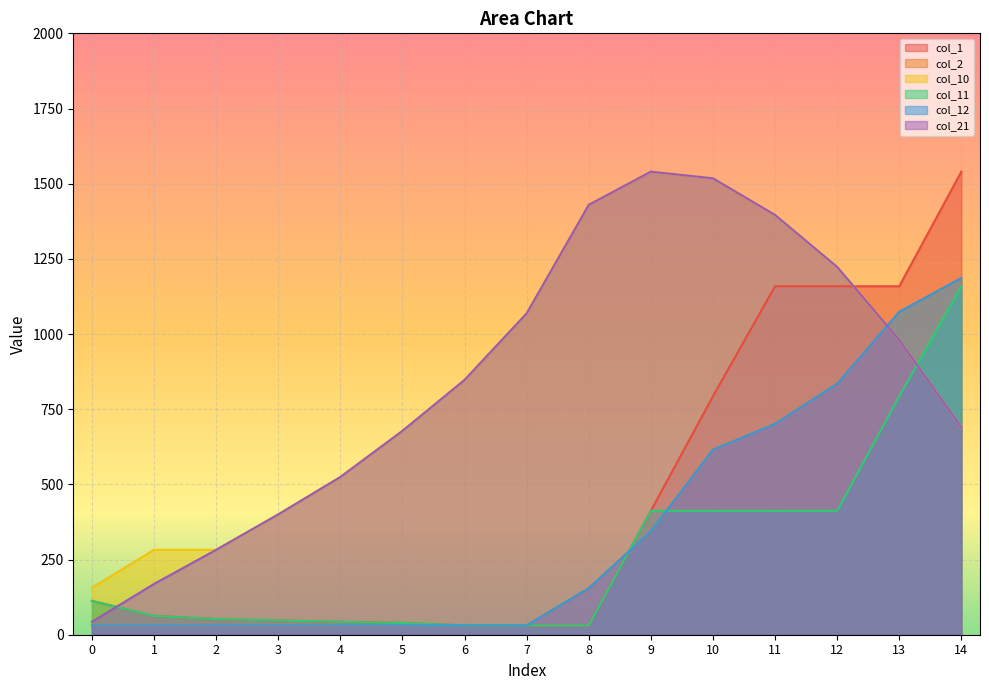

Does the chart display data point markers on the line(s)?

No